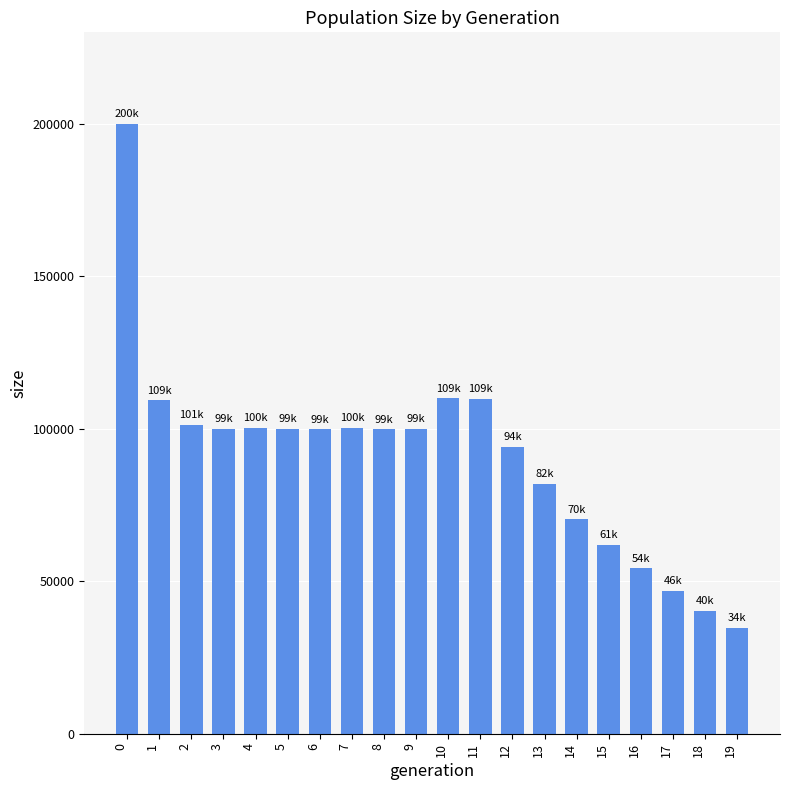

What is the value of the 18th bar from the left?

46797